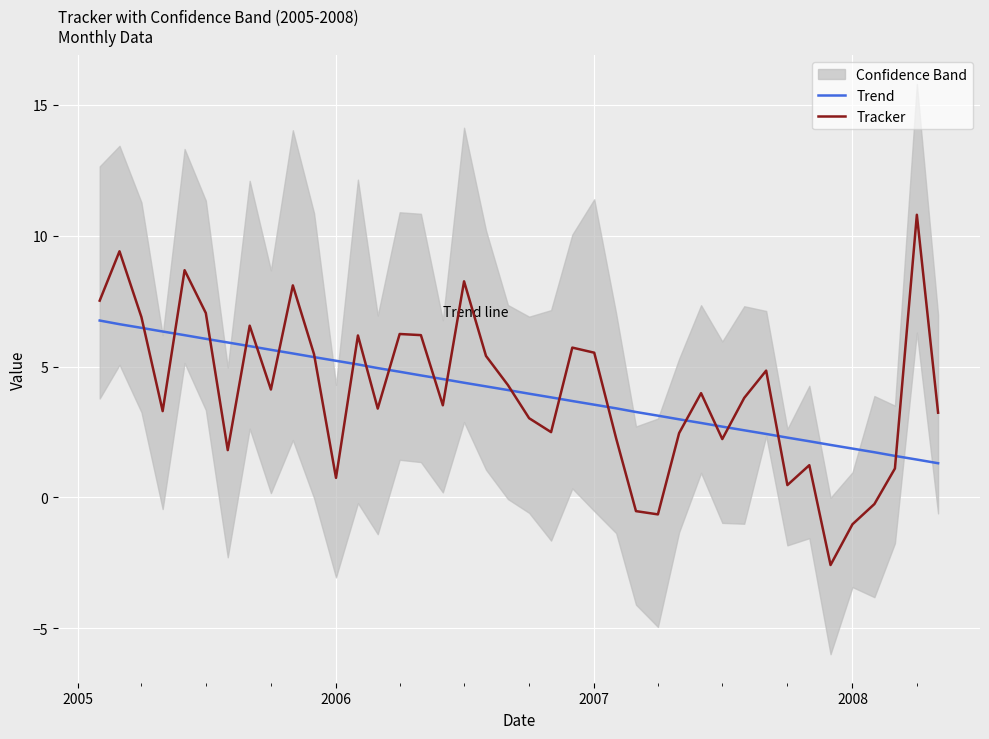

Reading right to left, list all the values displayed in this chart.

Trend: 1.3	1.4	1.6	1.7	1.9	2.0	2.1	2.3	2.4	2.6	2.7	2.8	3.0	3.1	3.3	3.4	3.5	3.7	3.8	4.0	4.1	4.2	4.4	4.5	4.7	4.8	4.9	5.1	5.2	5.4	5.5	5.6	5.8	5.9	6.1	6.2	6.3	6.5	6.6	6.8
Tracker: 3.2	10.8	1.1	-0.3	-1.0	-2.6	1.2	0.5	4.8	3.8	2.2	4.0	2.5	-0.6	-0.5	2.3	5.5	5.7	2.5	3.0	4.3	5.4	8.3	3.5	6.2	6.2	3.4	6.2	0.7	5.5	8.1	4.1	6.6	1.8	7.0	8.7	3.3	6.9	9.4	7.5